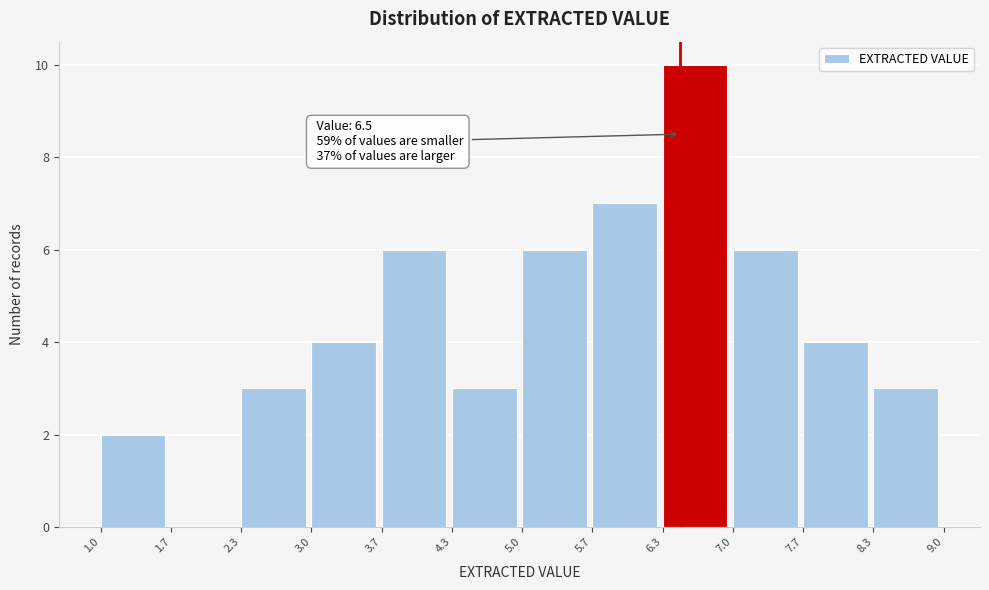

Over which range of the x-axis is the bar tallest?

6.3 to 7.0